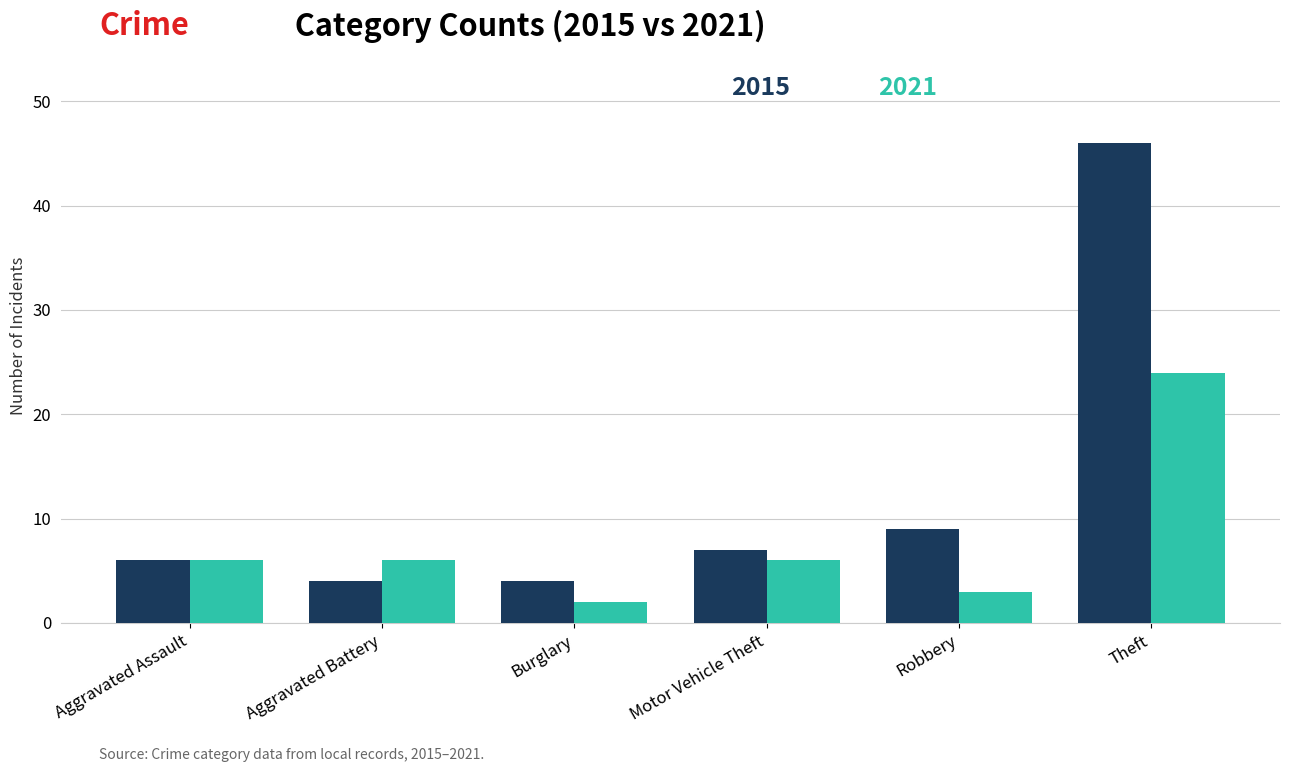

At which category does the chart reach its peak across all series?

Theft